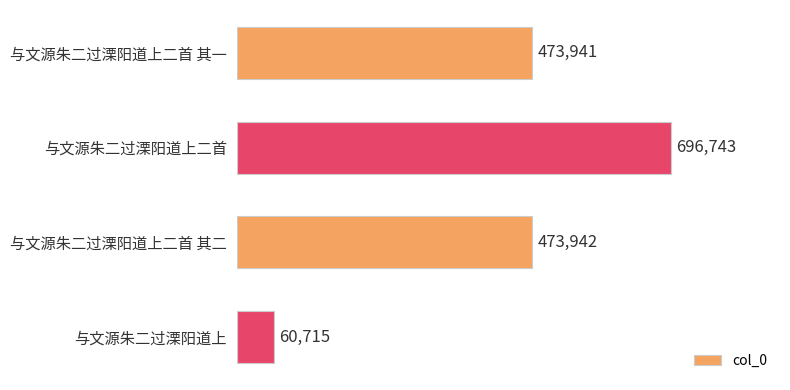

Reading top to bottom, what are all the values shown in this chart?

与文源朱二过溧阳道上二首 其一=473941	与文源朱二过溧阳道上二首=696743	与文源朱二过溧阳道上二首 其二=473942	与文源朱二过溧阳道上=60715